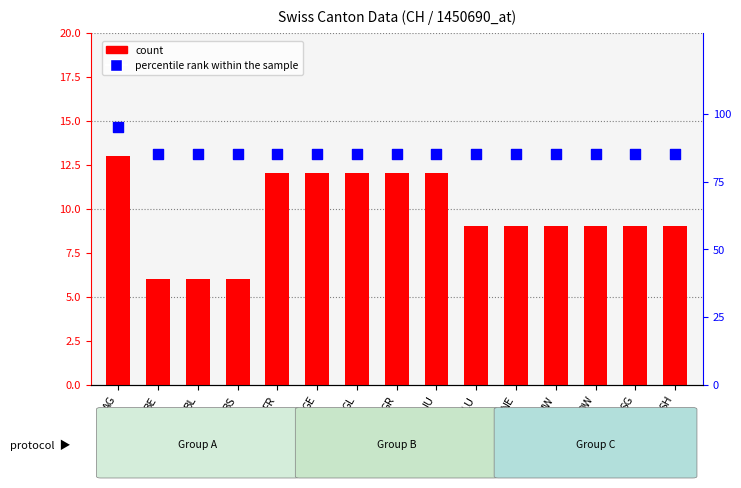

At how many categories does at least one series exceed 61?

15